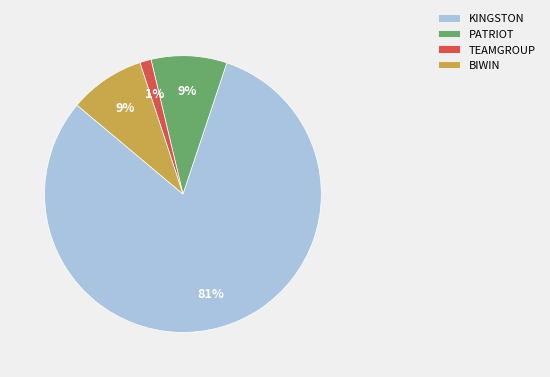

Which has a higher value, TEAMGROUP or BIWIN?

BIWIN